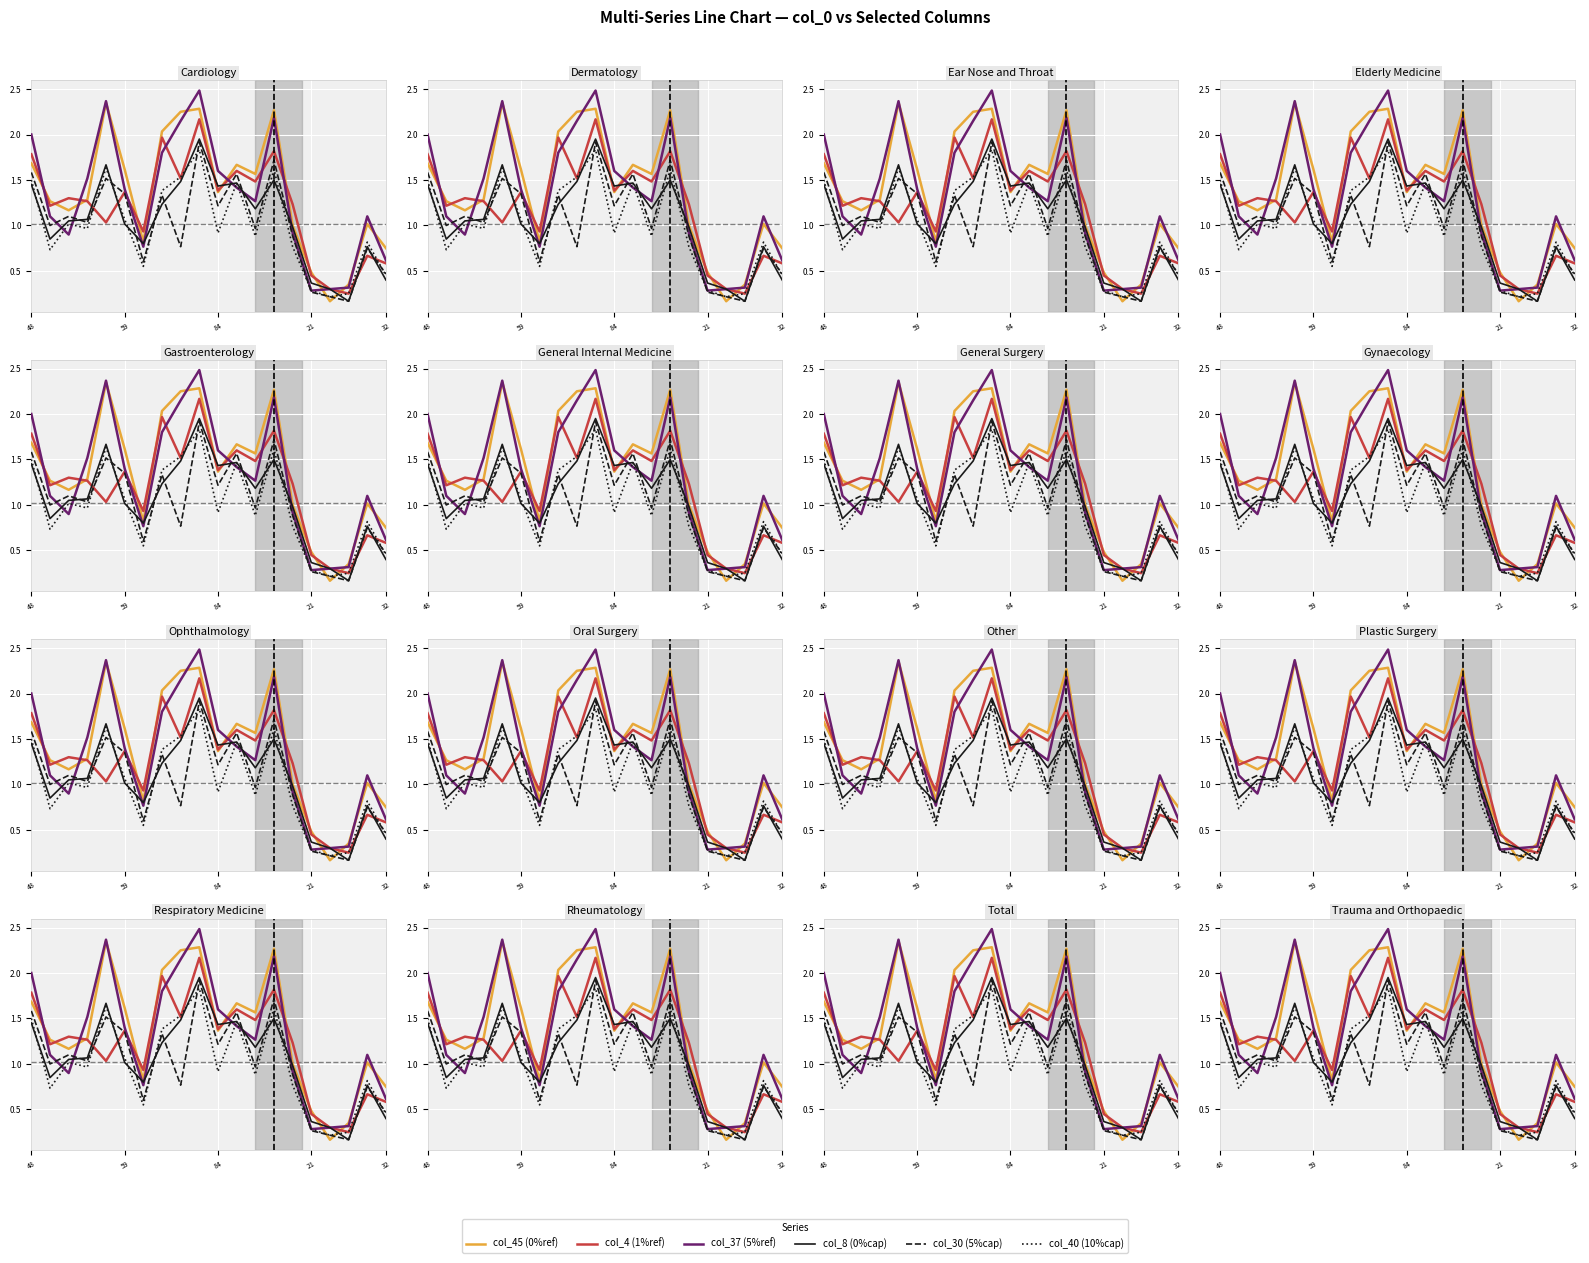

Which has a higher value, 8 or 32?

32